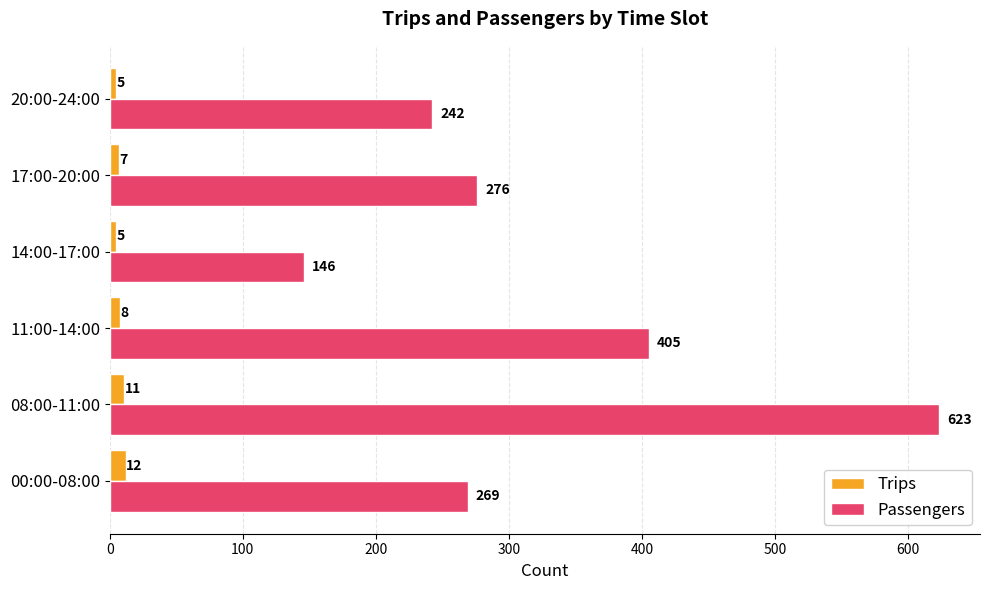

Which label corresponds to the largest value in the chart?

08:00-11:00